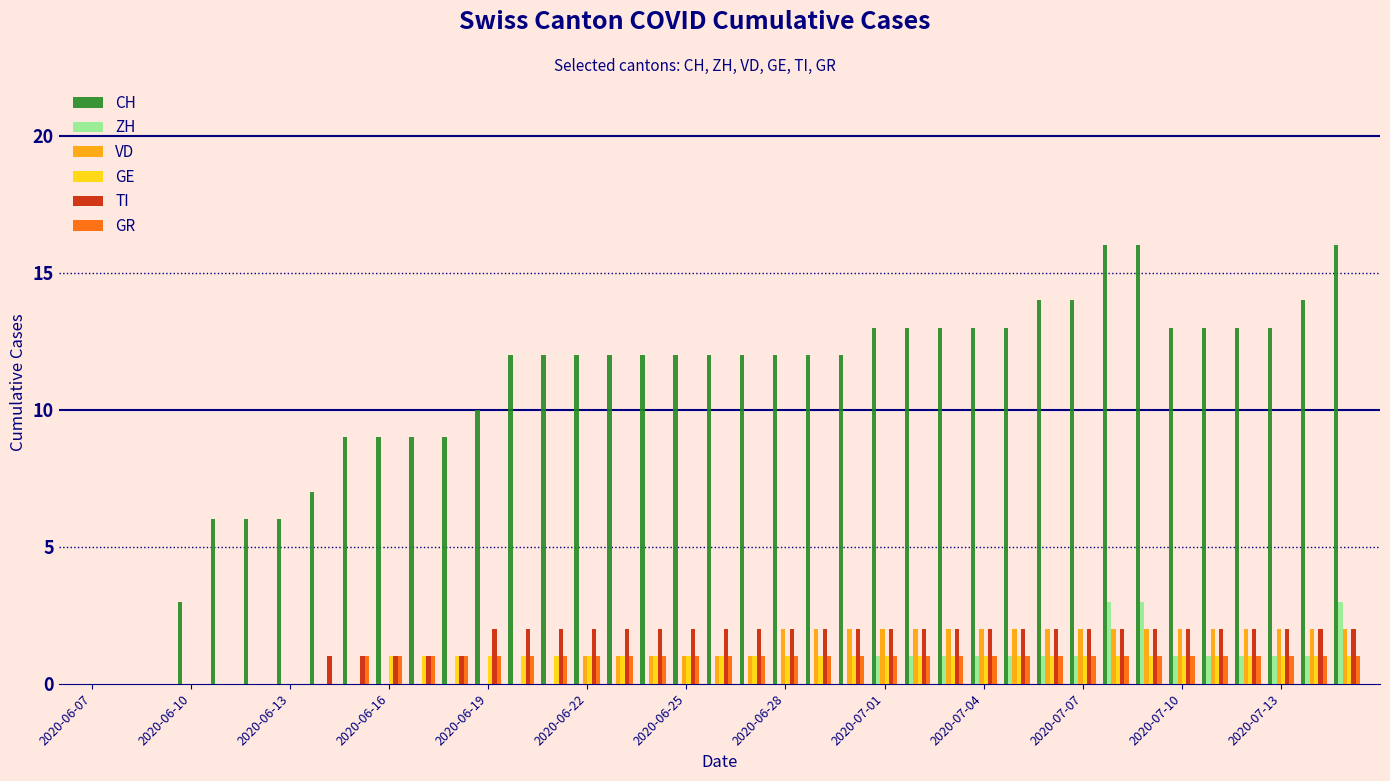

Which series has the largest total across all categories?

CH